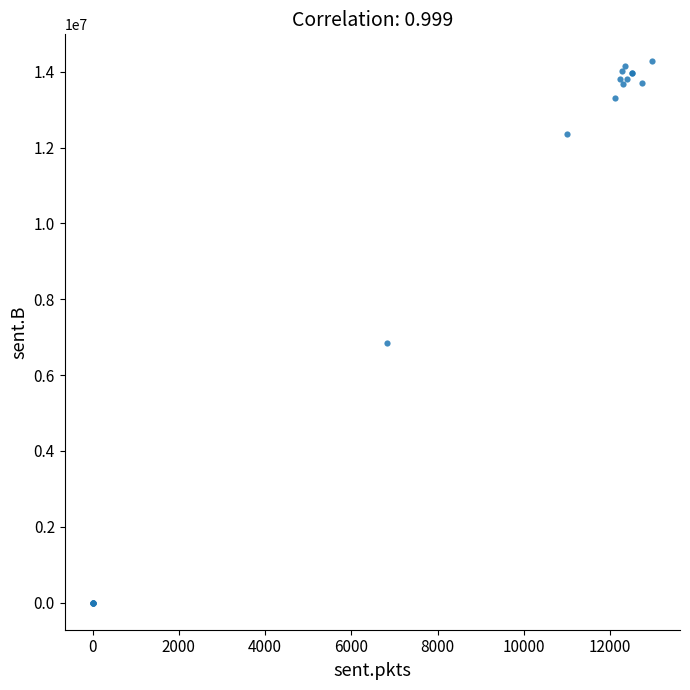

What Y value in the scatter plot is closest to 7136283?

6846266